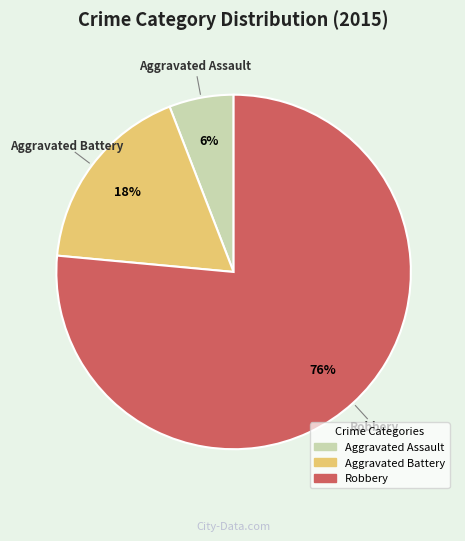

Which has a higher value, Aggravated Assault or Robbery?

Robbery